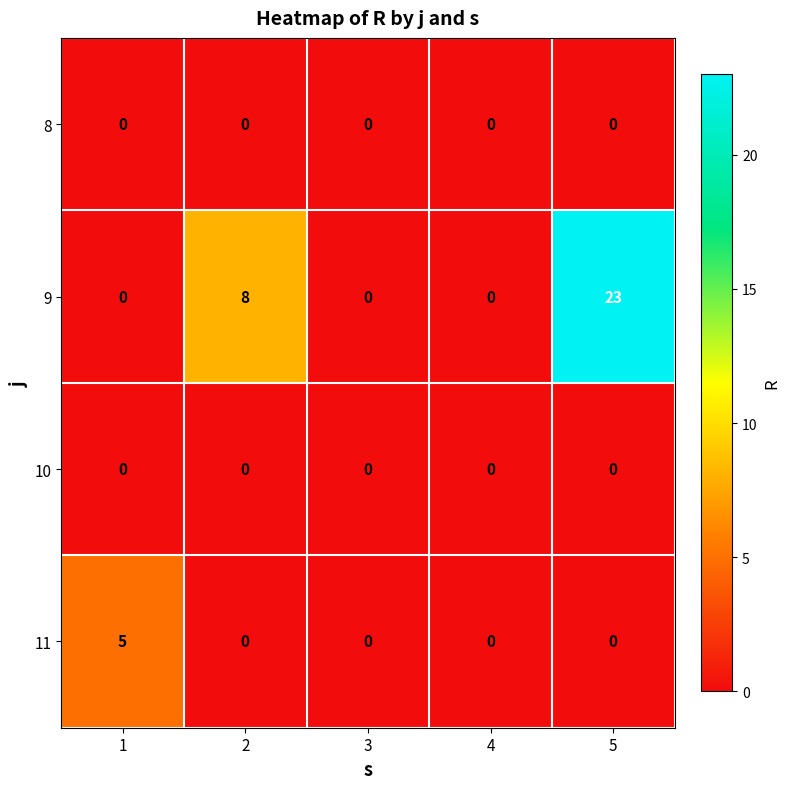

Between 2 and 5, which series saw the biggest shift?

9